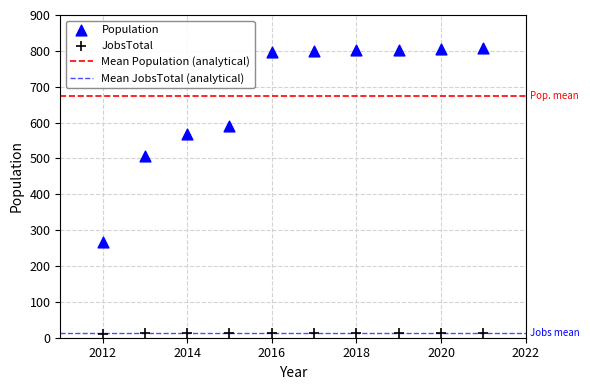

Which series contains the lowest Y value?

JobsTotal